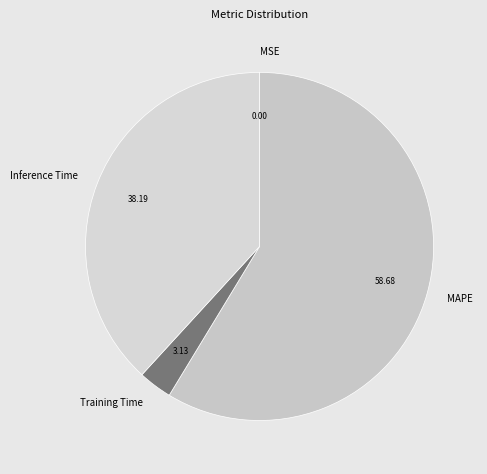

Does Training Time account for over 50% of the chart?

No